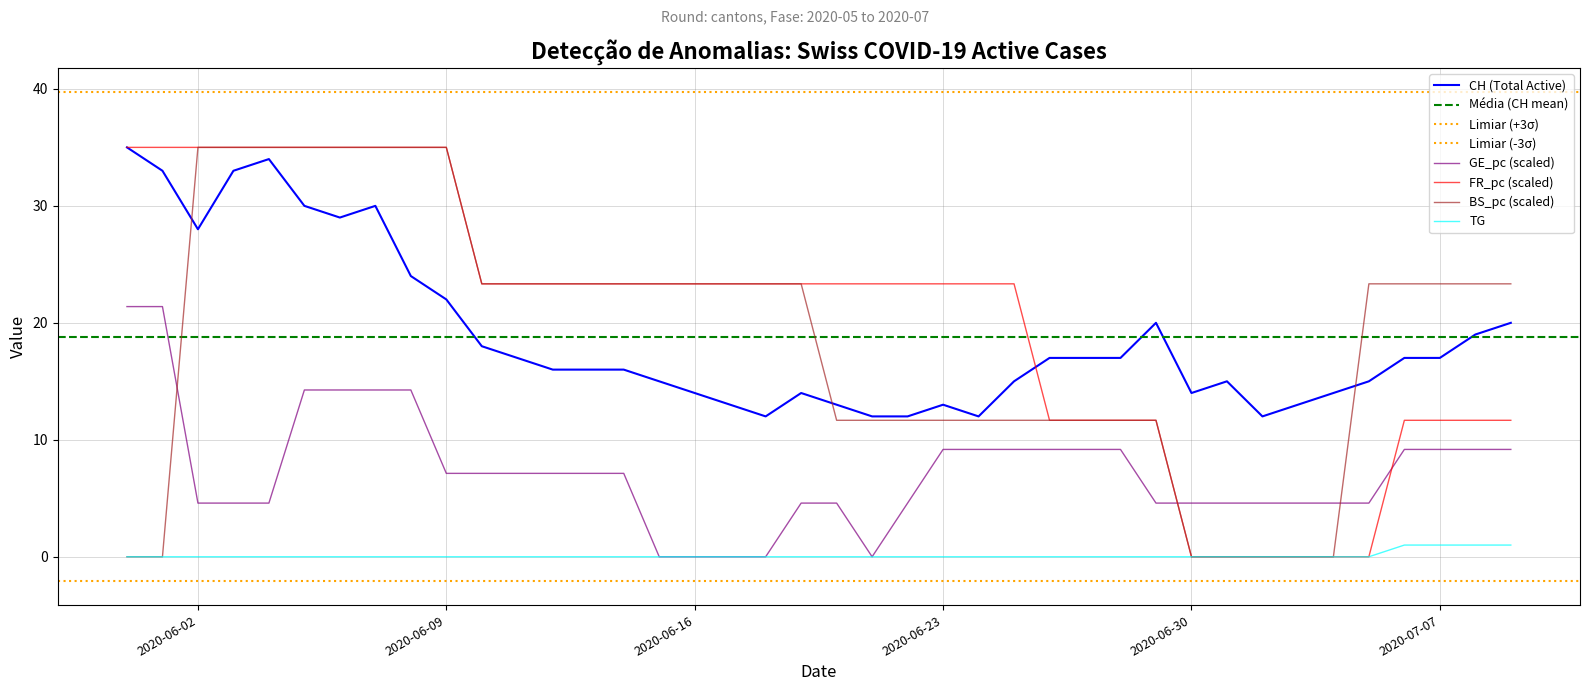

True or false: FR_pc has a value of 0.0 at 2020-07-02.

True